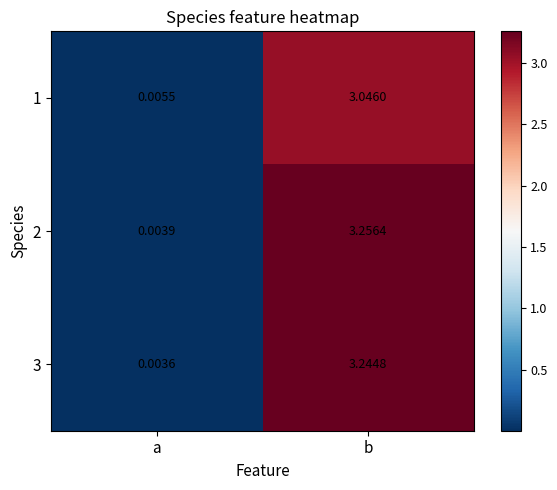

At how many categories does at least one series exceed 2?

1